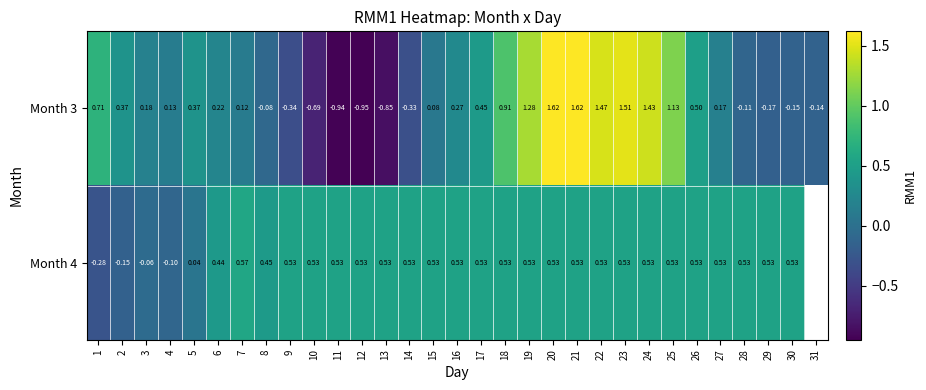

What value does the Month 4 series have at 6?

0.4